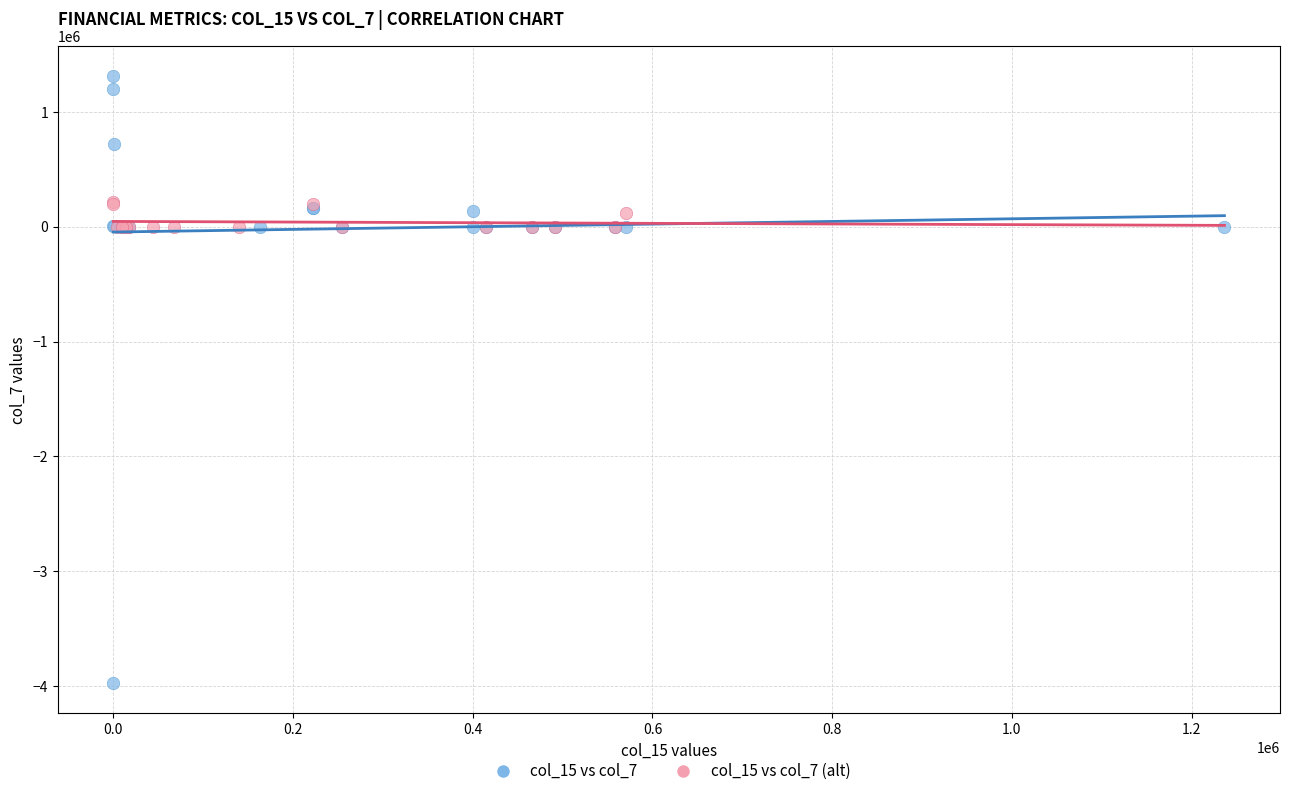

Which series contains the lowest Y value?

col_15 vs col_7